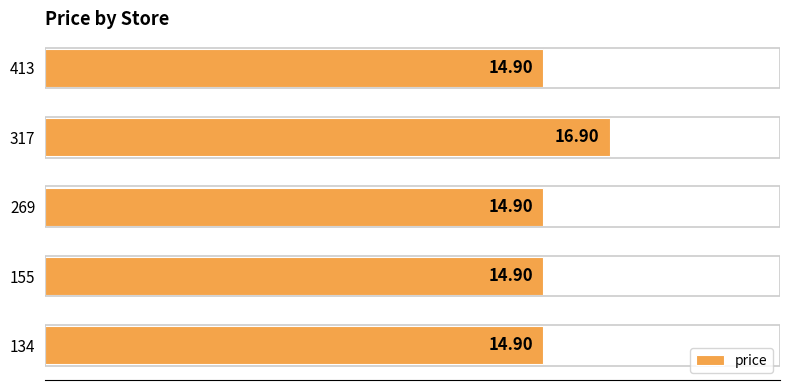

Which label corresponds to the largest value in the chart?

317